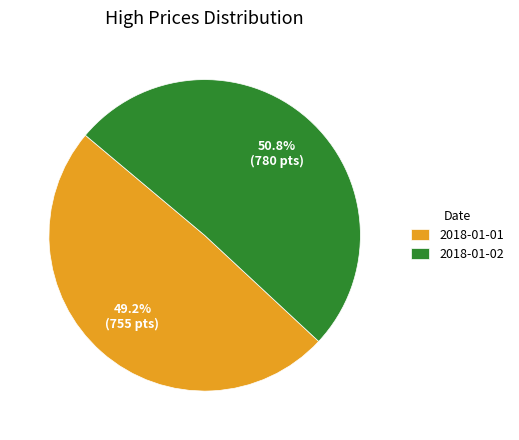

Is 2018-01-02 the majority of the pie?

Yes